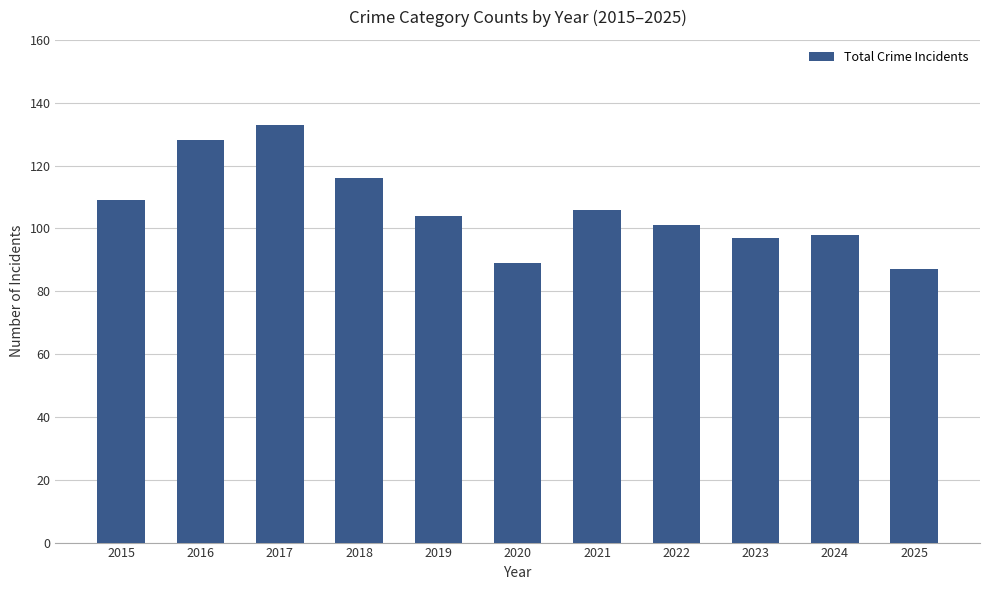

Approximately how many times larger is the value at 2015 compared to 2021?

1.0